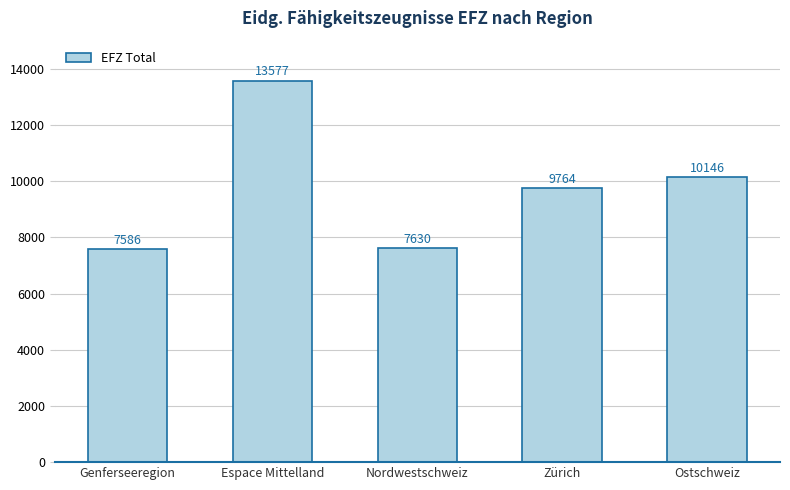

Where is the data nearest to the value 10581?

Ostschweiz